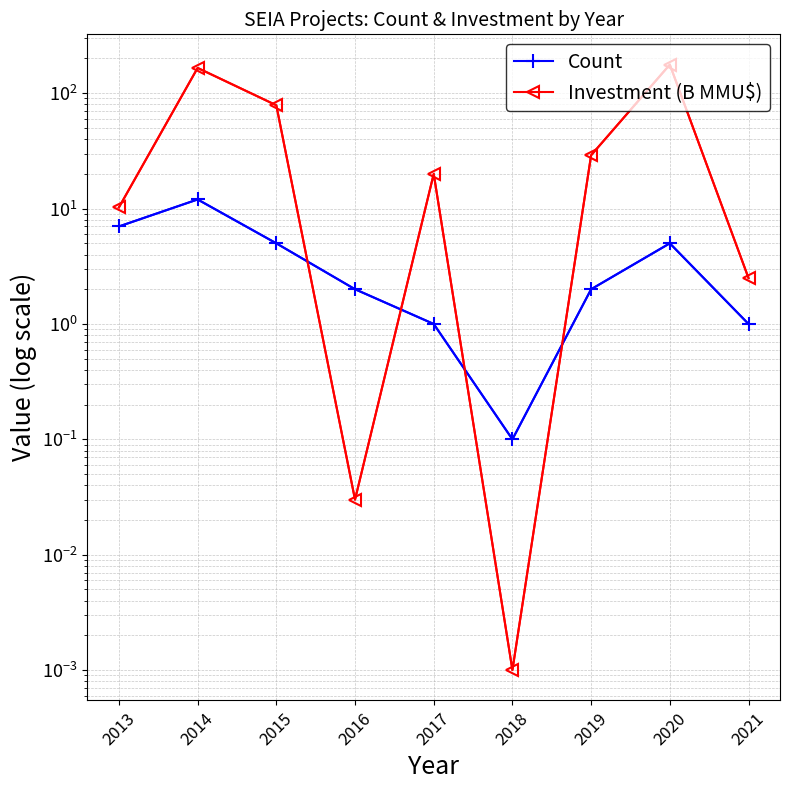

What value does the Count series have at 2020?

5.0